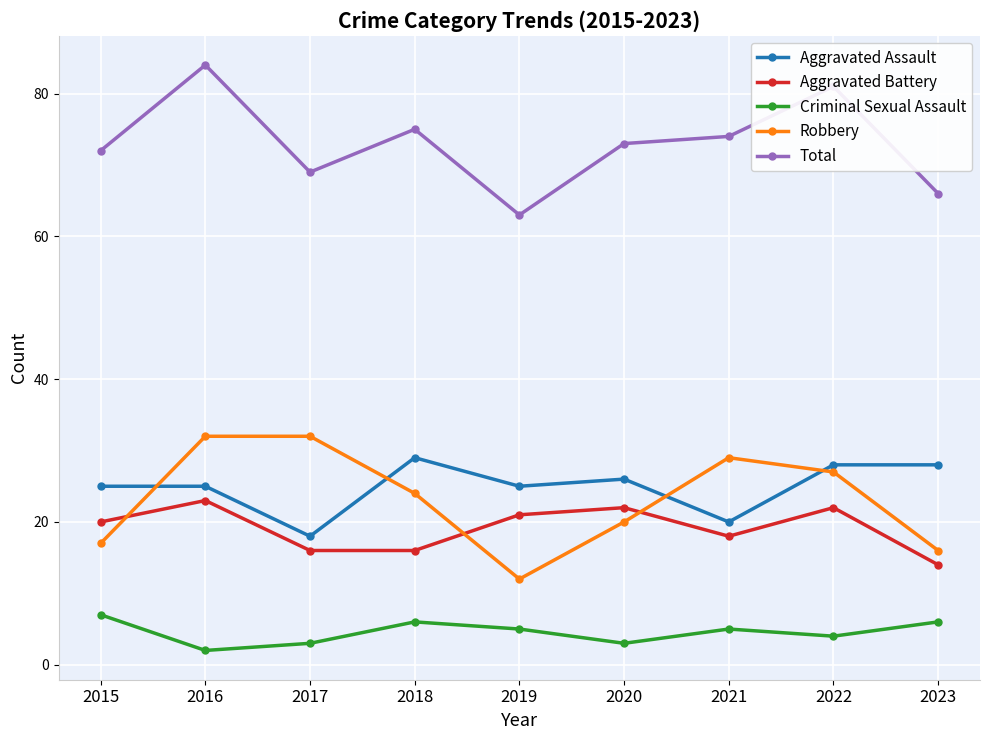

What is the total value across all series at 2022?

162